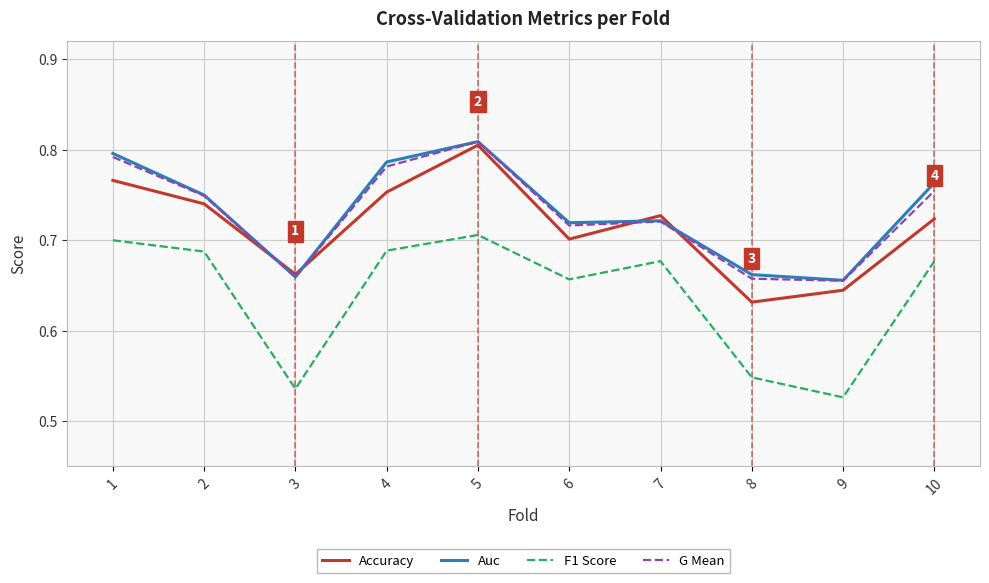

What is the total value across all series at 1?

3.1